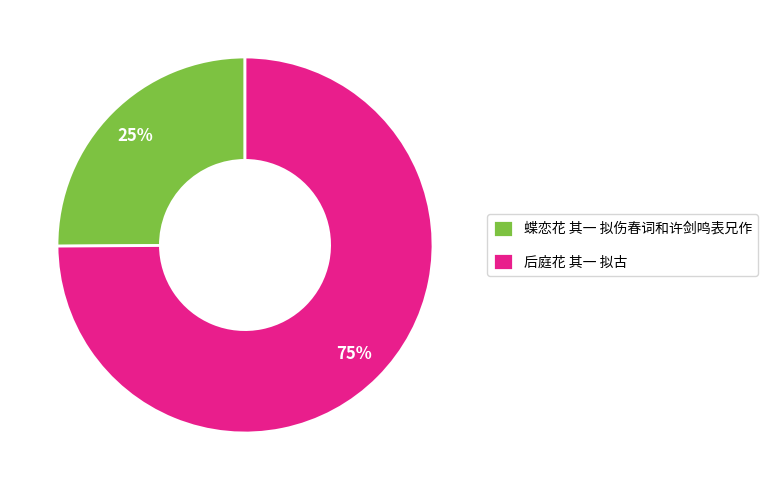

Rank the categories by value from lowest to highest.

蝶恋花 其一 拟伤春词和许剑鸣表兄作, 后庭花 其一 拟古